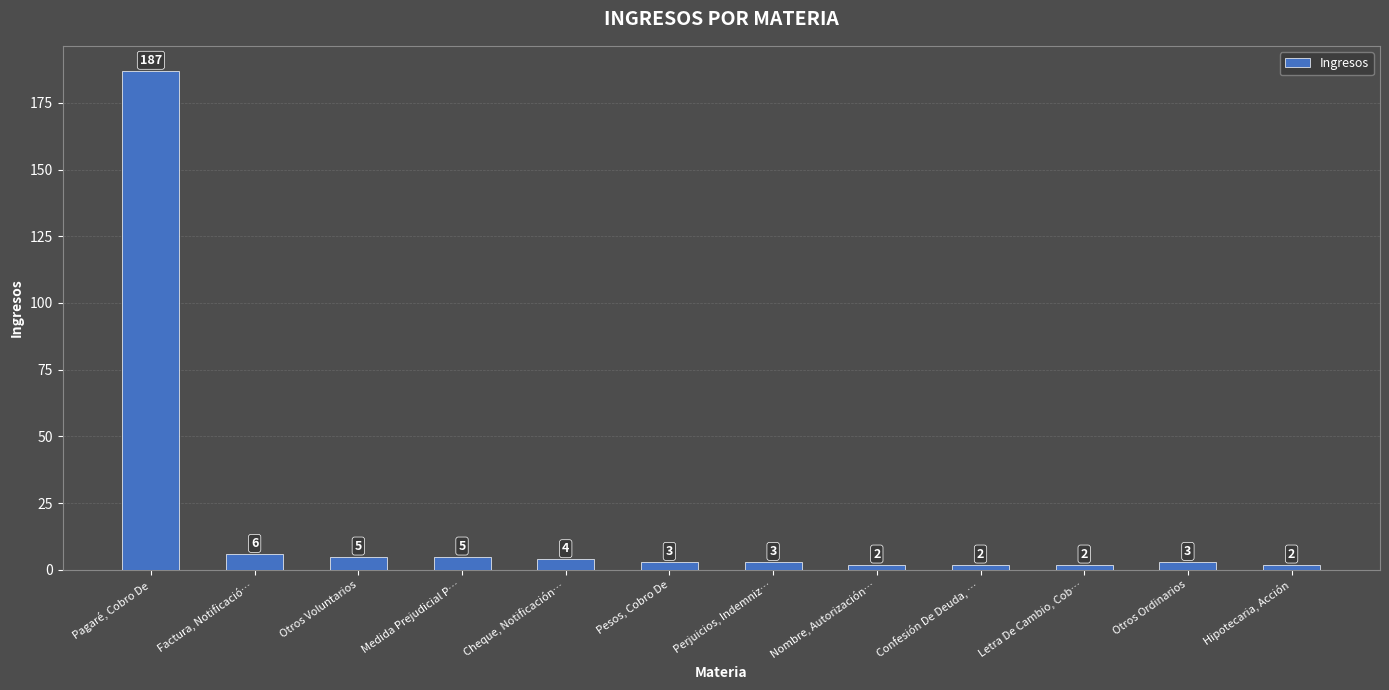

Which label corresponds to the largest value in the chart?

Pagaré, Cobro De